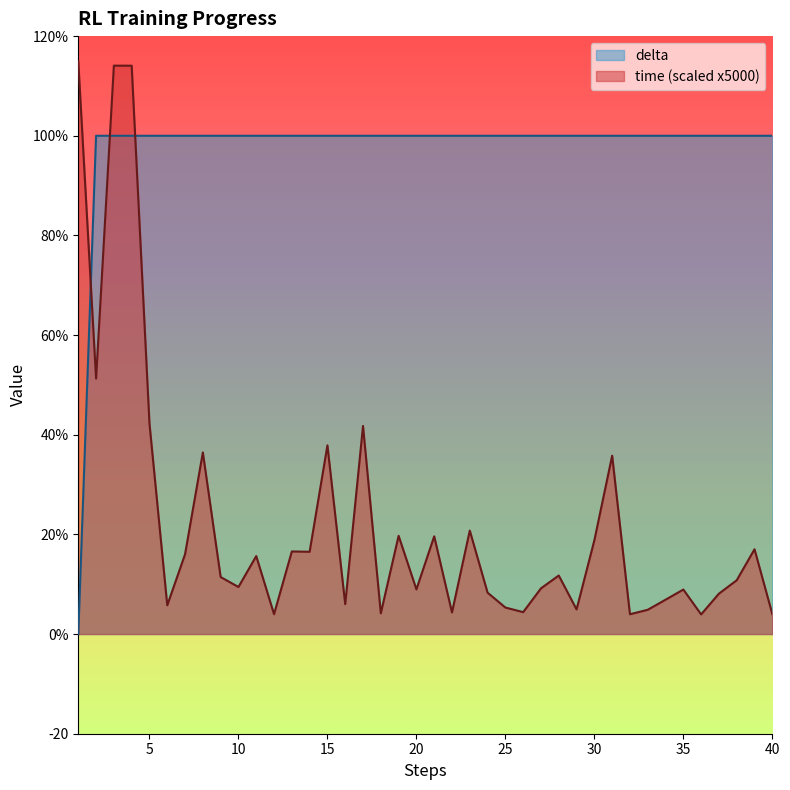

What is the minimum value for time?

3.9